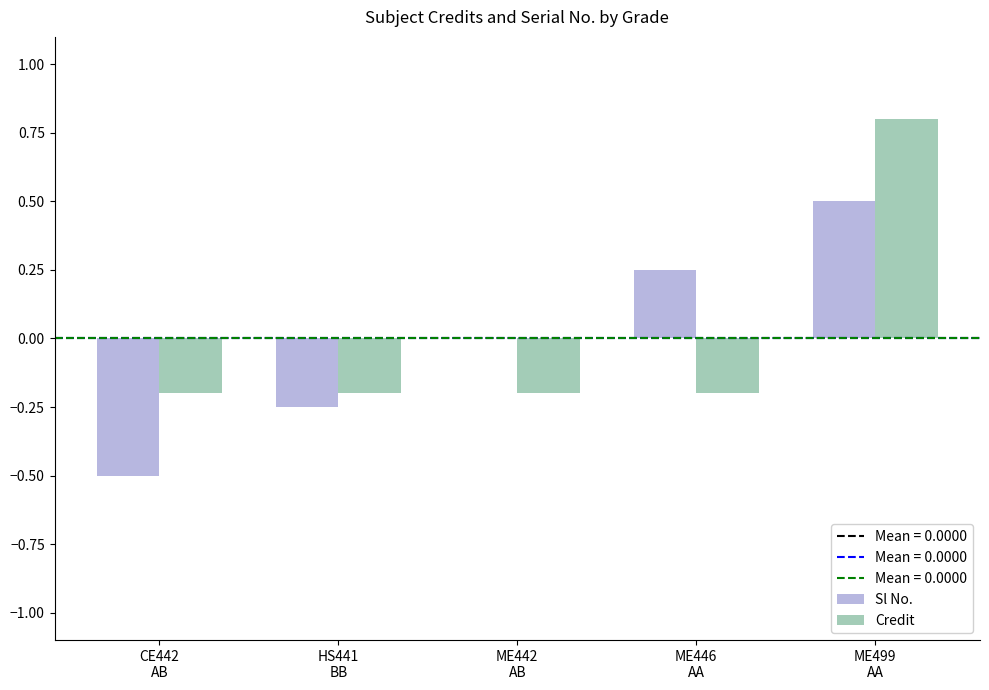

What is the maximum value shown in the chart?

0.8